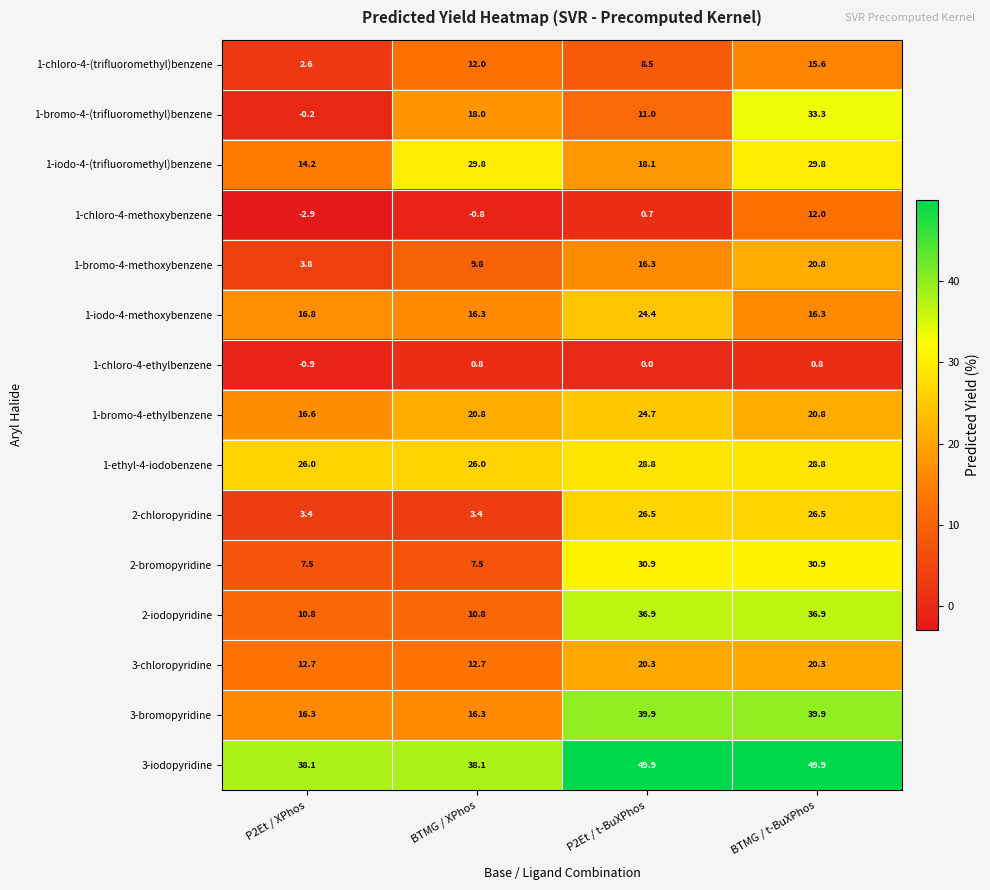

At which category is the sum across all series the highest?

BTMG / t-BuXPhos